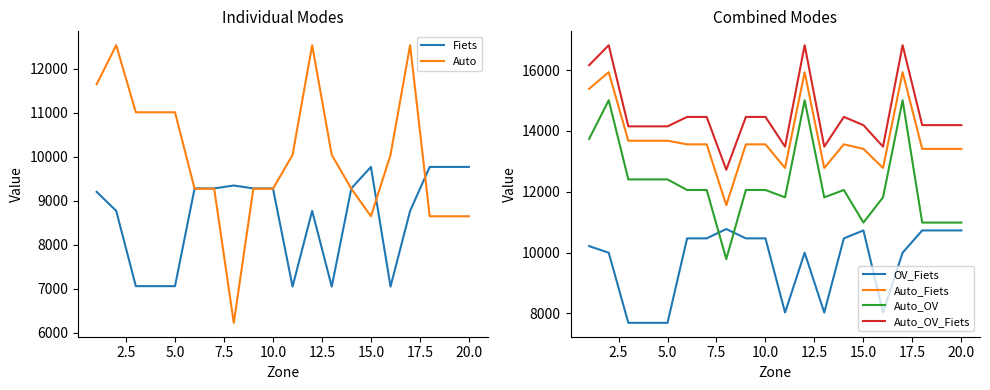

The value of Auto_OV at 15.0 is 10986.9. True or false?

True